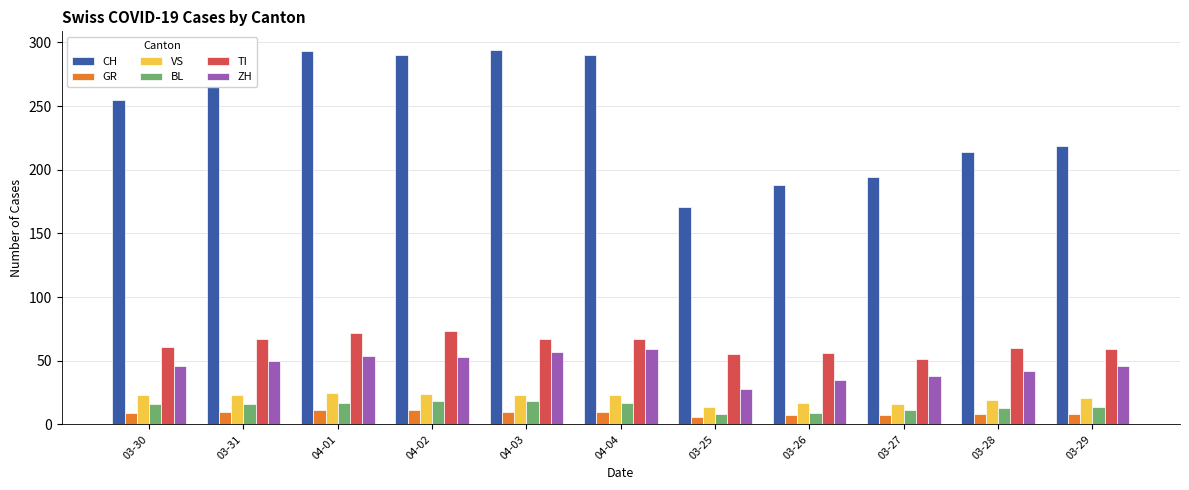

What is the label of the 10th bar from the right?

03-31